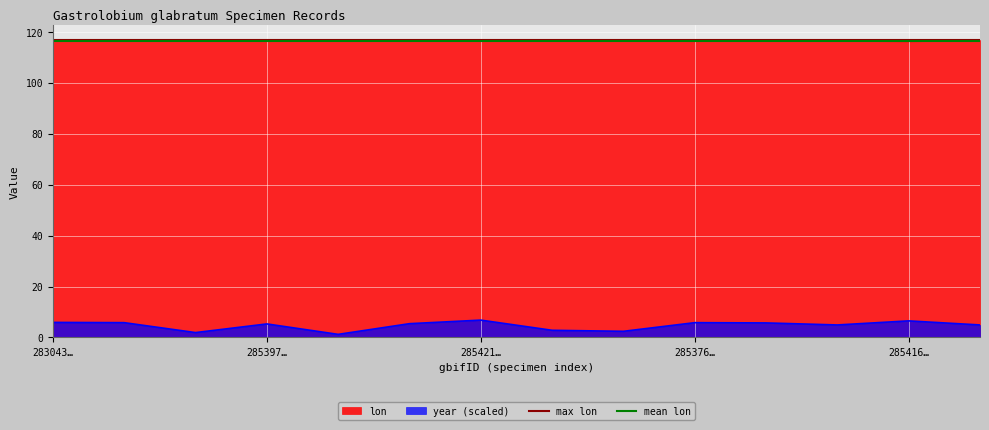

What is the maximum value for mean lon?

116.6